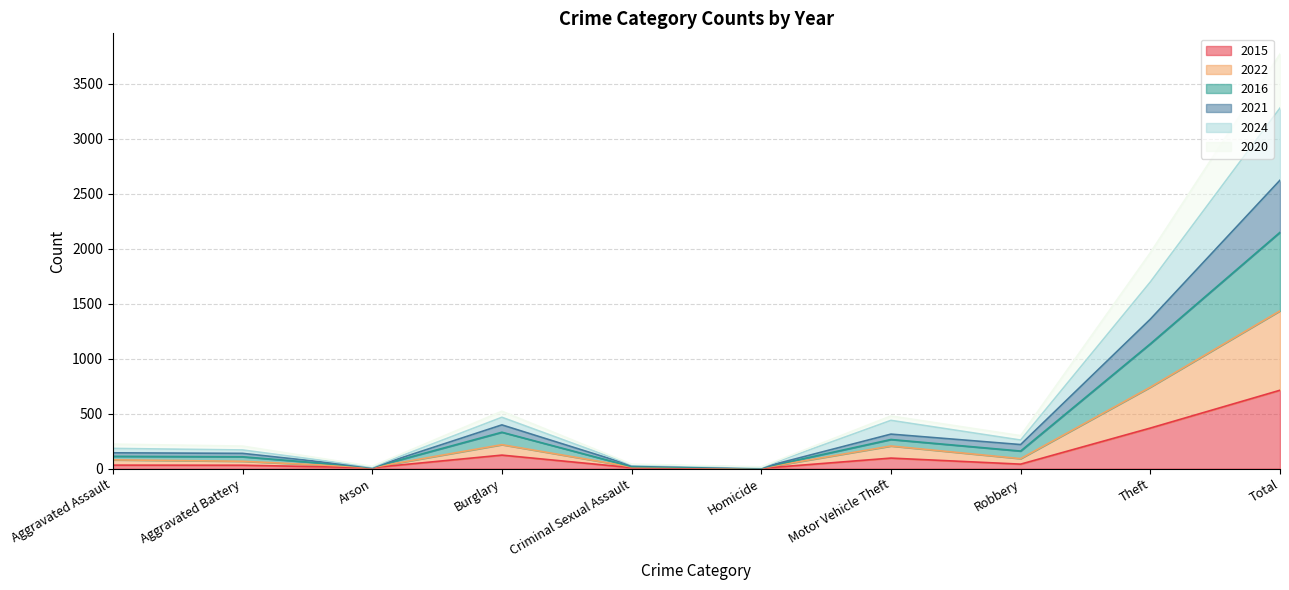

At which category is the sum across all series the highest?

Total